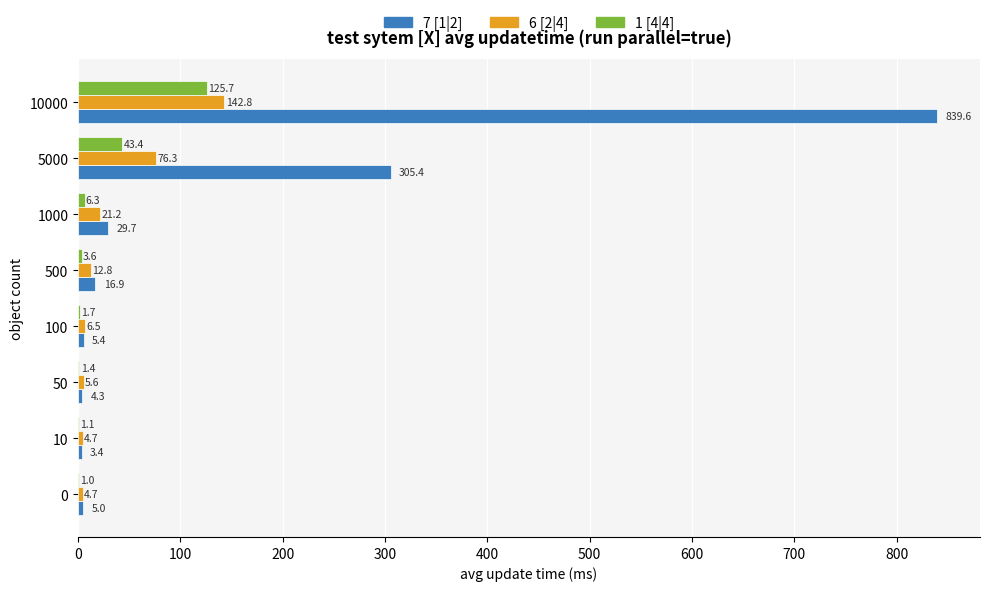

Which series changed the most between 0 and 100?

6 [2|4]